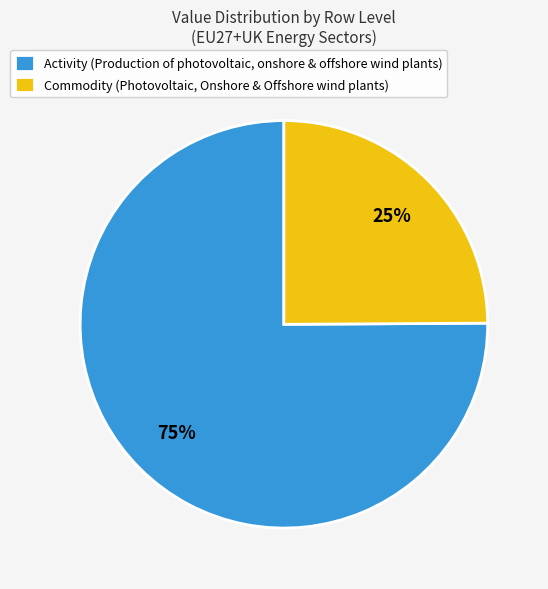

Rank the categories by value from lowest to highest.

Commodity (Photovoltaic, Onshore & Offshore wind plants), Activity (Production of photovoltaic, onshore & offshore wind plants)